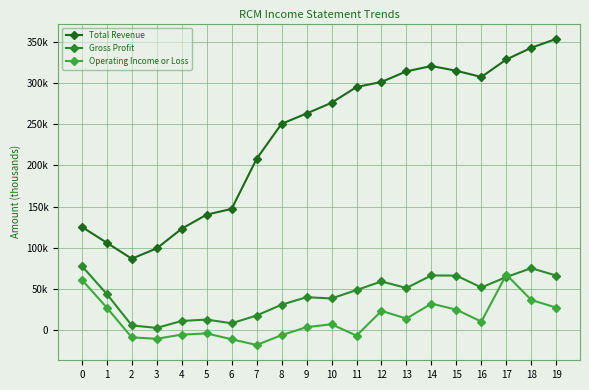

Does the chart have visible grid lines?

Yes